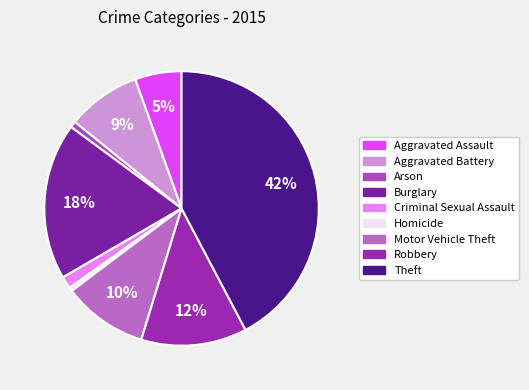

To the nearest percent, what percentage of the pie is Robbery?

12%